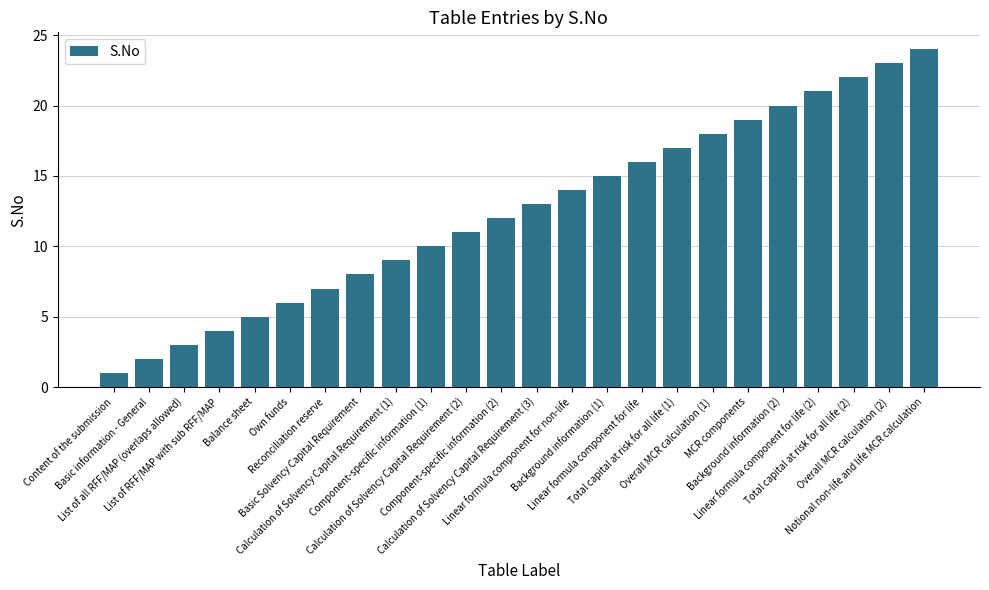

Which category has the lowest value across all series?

Content of the submission